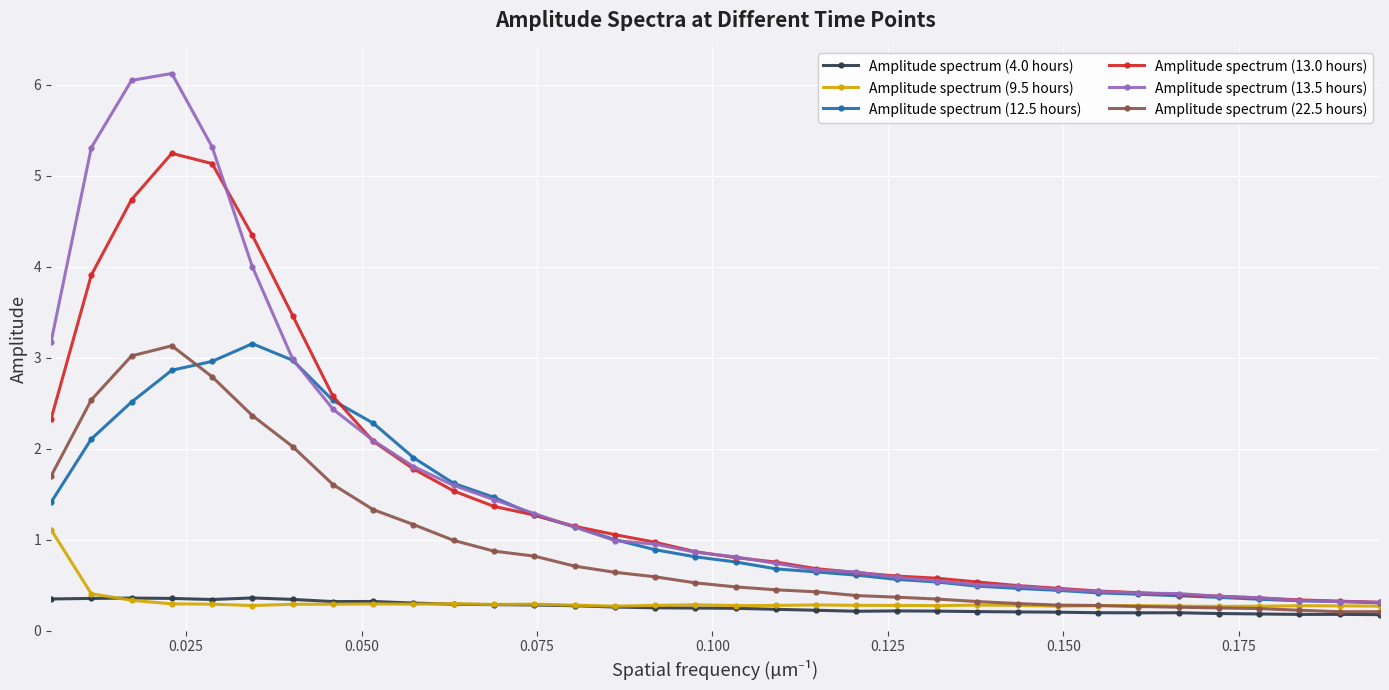

Which series has the largest range (max minus min)?

Amplitude spectrum (13.5 hours)